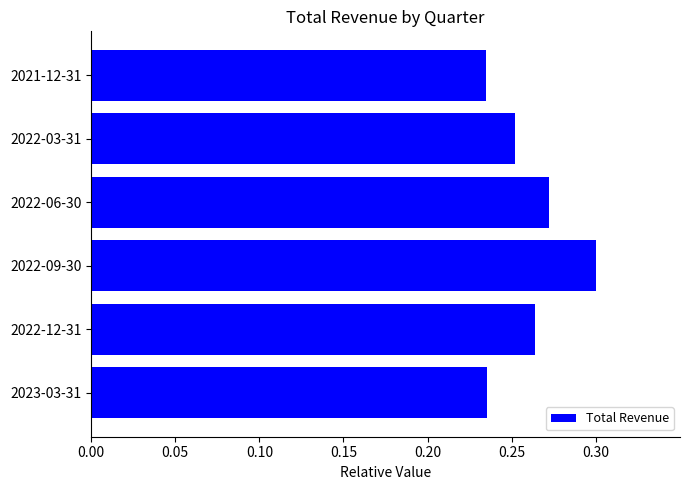

Count the values in the range 0 to 1.

6